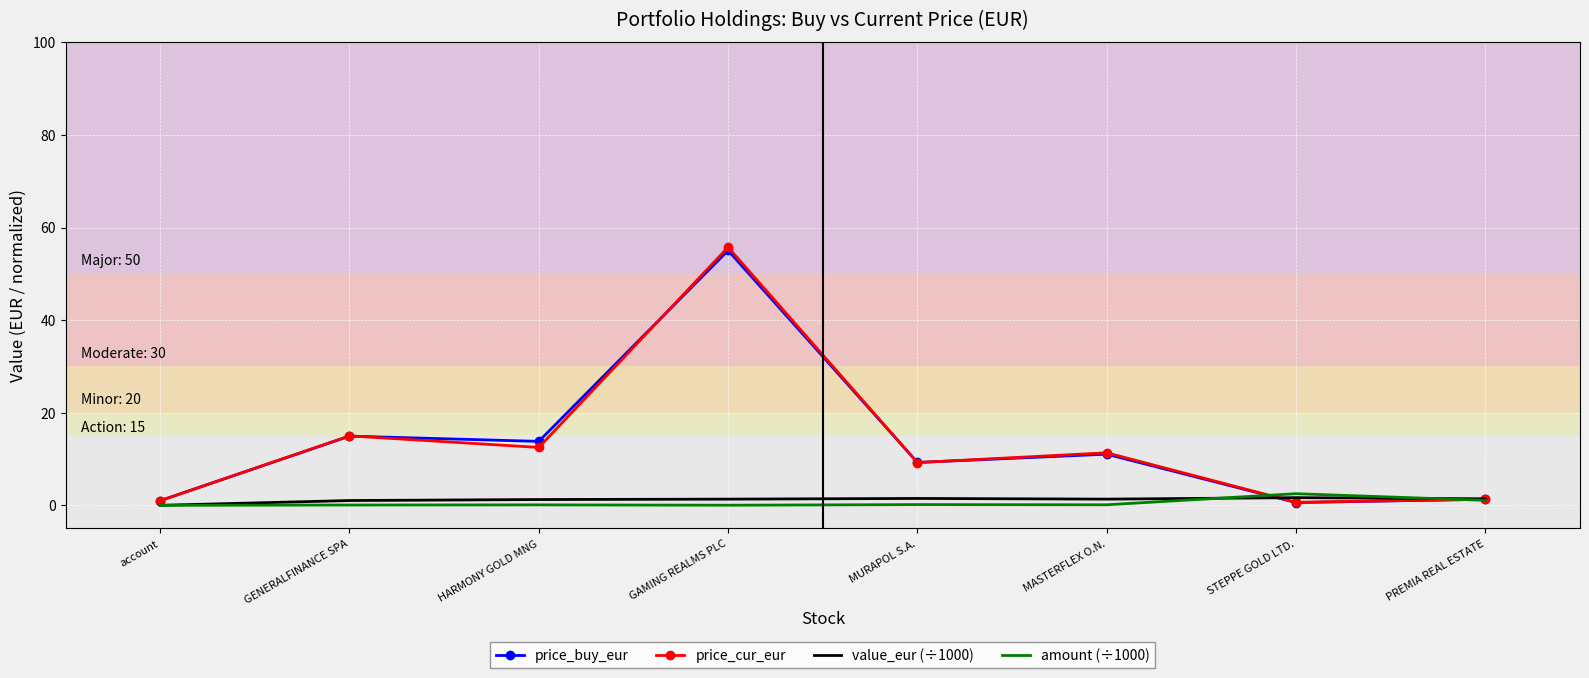

Is the value of amount (÷1000) at HARMONY GOLD MNG greater than the value of price_buy_eur at GENERALFINANCE SPA?

No